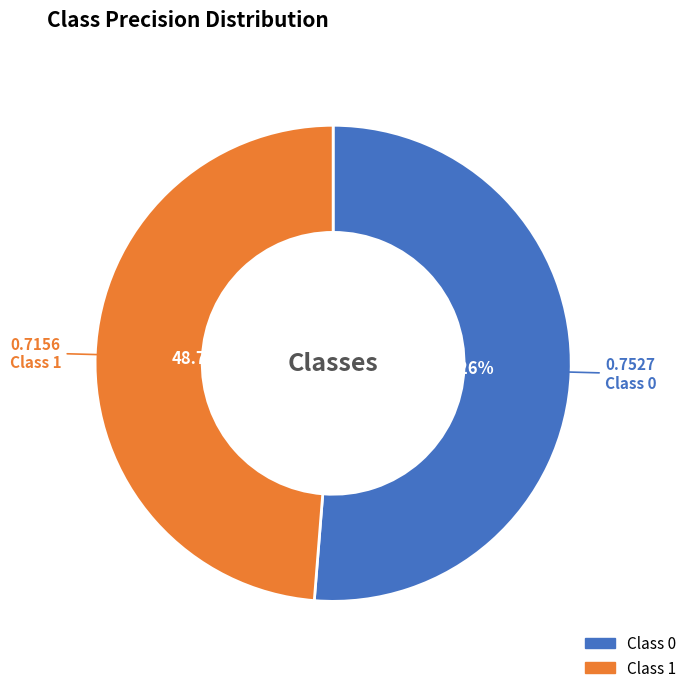

Is there a majority slice in this chart?

Yes